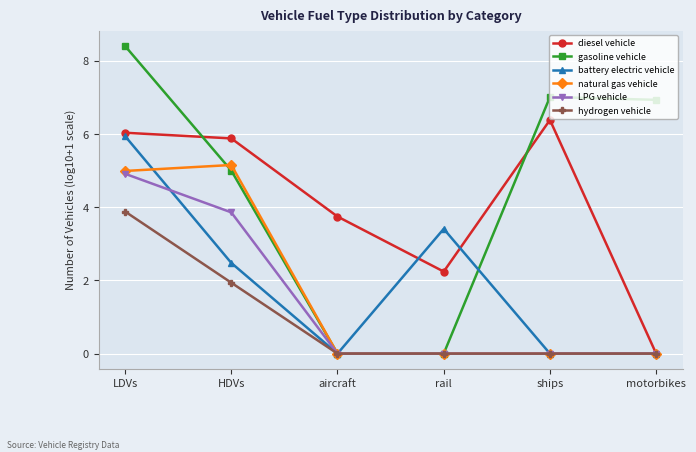

Which series has the largest total across all categories?

gasoline vehicle